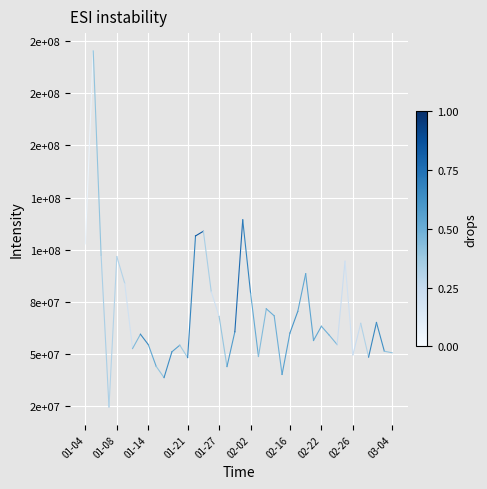

Which has a higher value, 01-04 or 01-08?

01-08